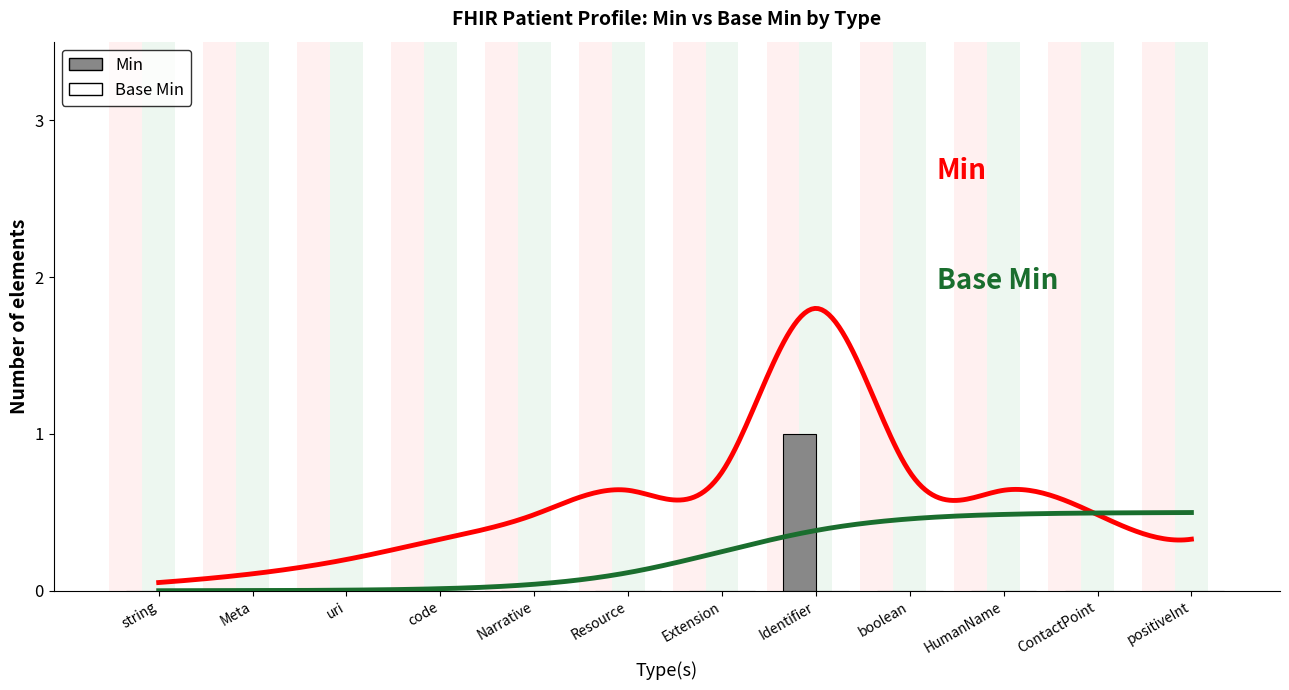

How many Min values are between 0 and 1?

12